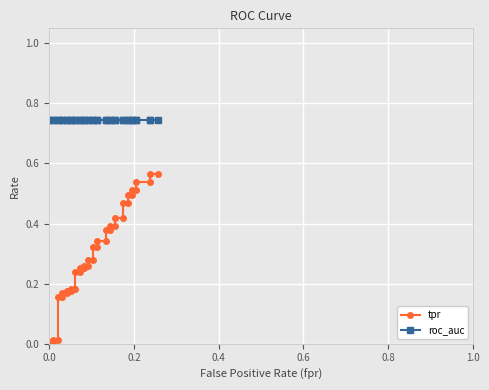

What is the difference between the second highest and second lowest values in the tpr series?

0.6